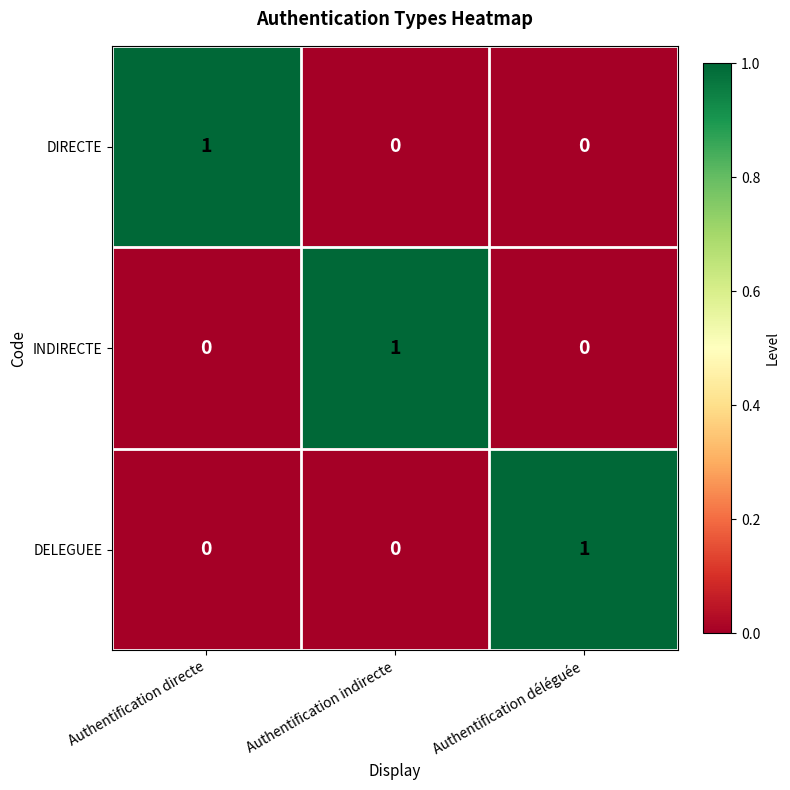

How many DELEGUEE values are between 0 and 1?

3